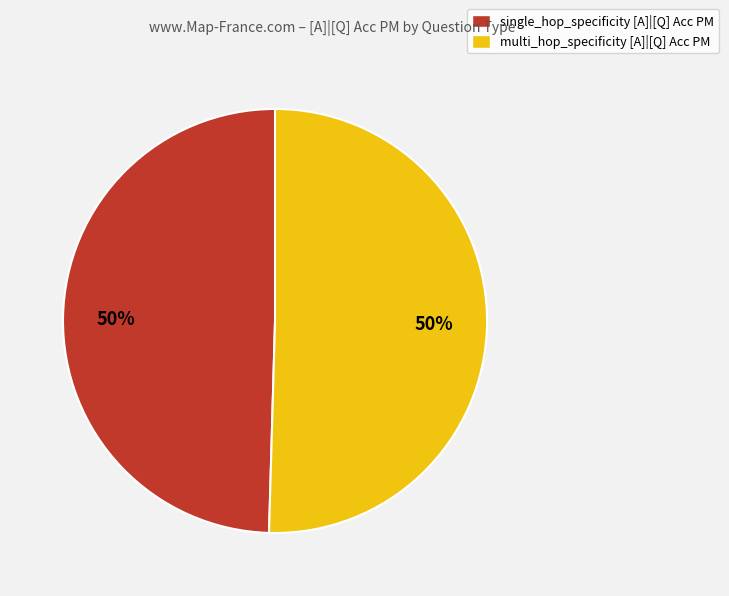

How many segments does this pie chart have?

2